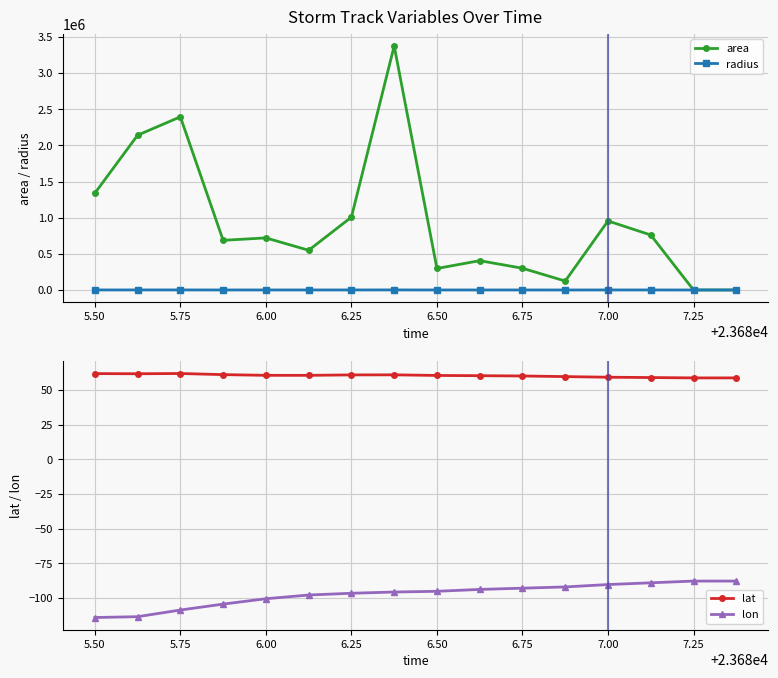

Which series has the widest spread of values?

area